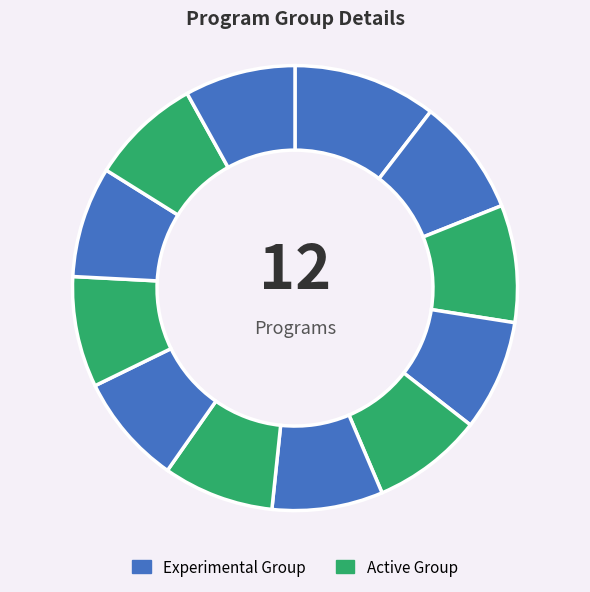

Count the number of slices in the pie.

12